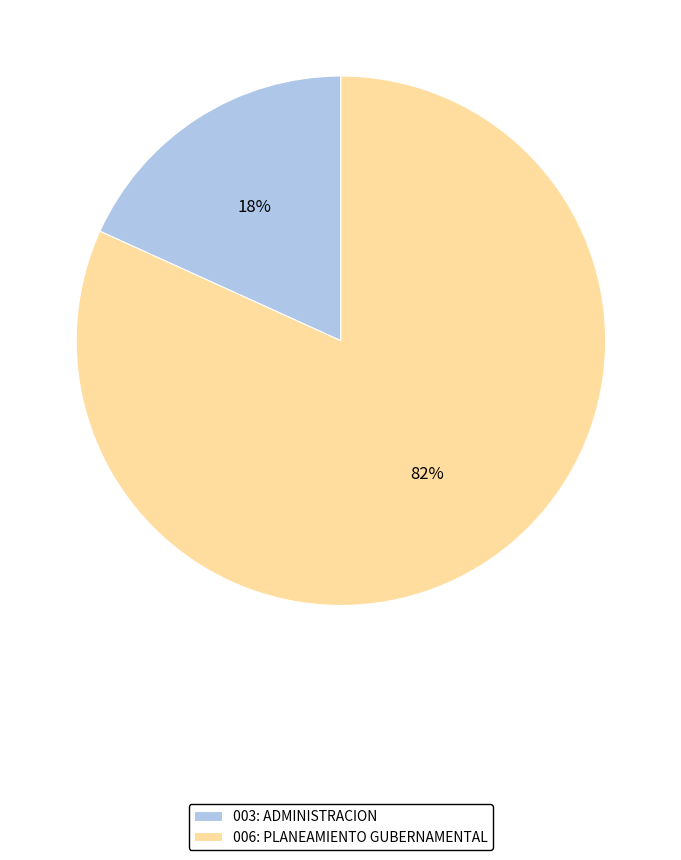

Rank the categories by value from lowest to highest.

003: ADMINISTRACION, 006: PLANEAMIENTO GUBERNAMENTAL